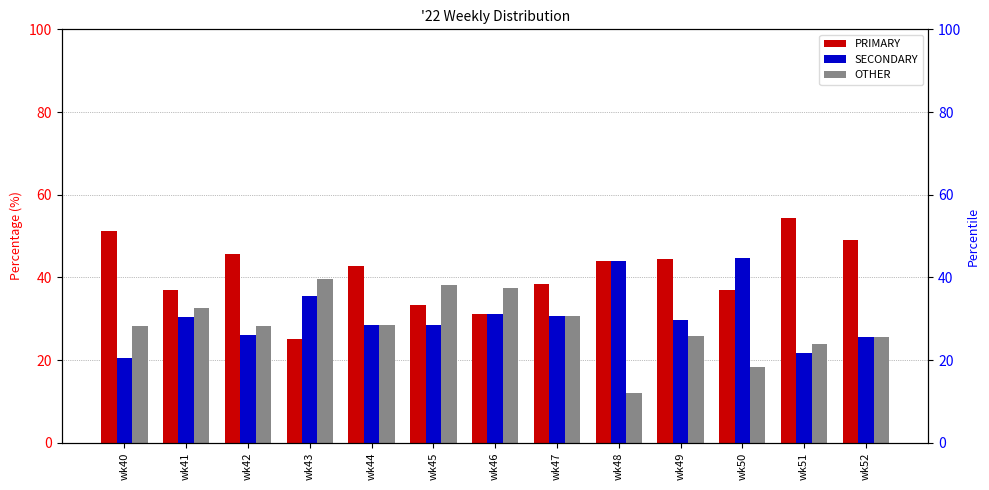

Which series has the largest total across all categories?

PRIMARY